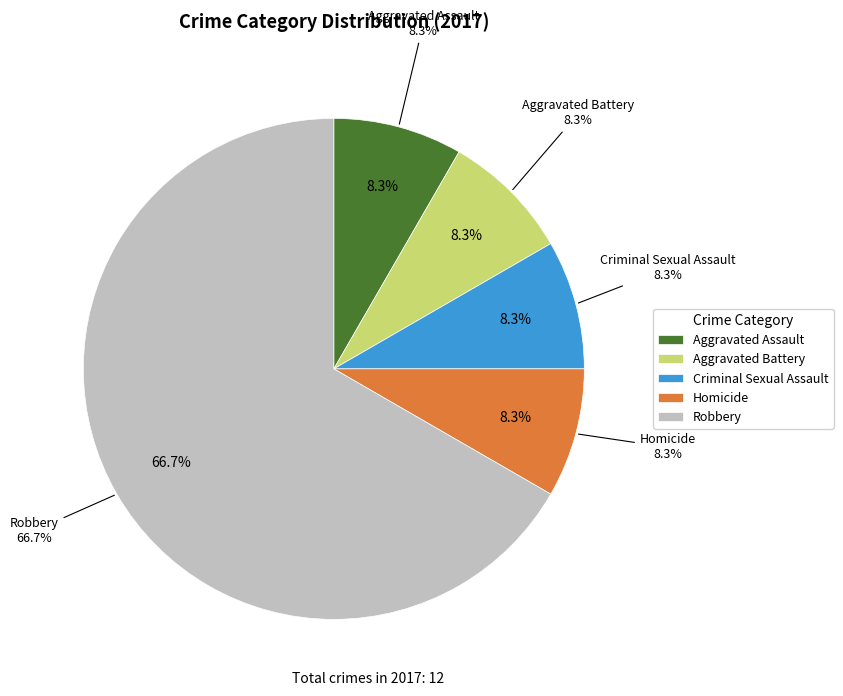

Count the number of slices in the pie.

5